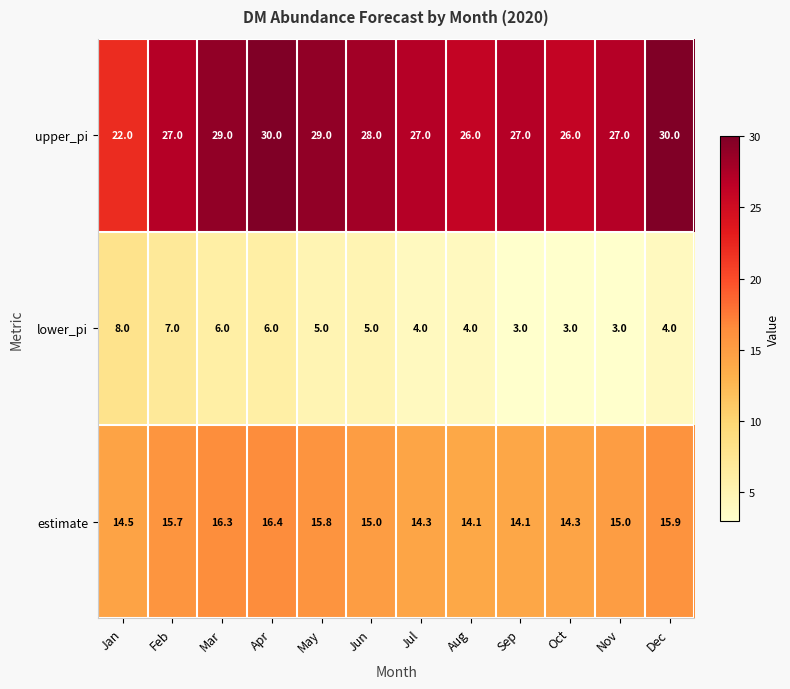

Which series has the largest total across all categories?

upper_pi